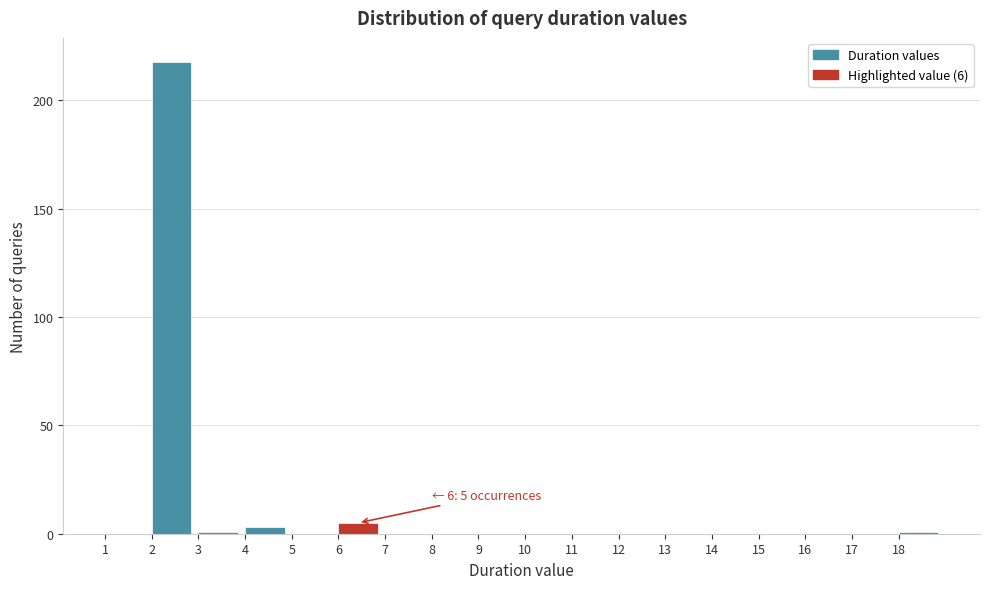

Which range on the x-axis has the tallest bar?

2 to 3